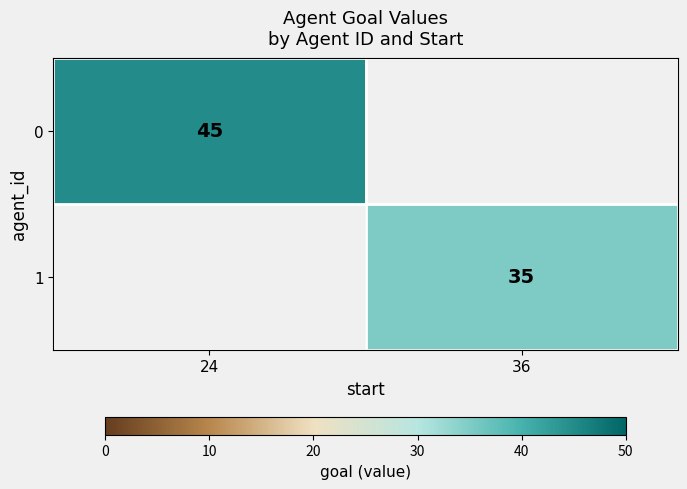

The value of 1 at 36 is 15. True or false?

False